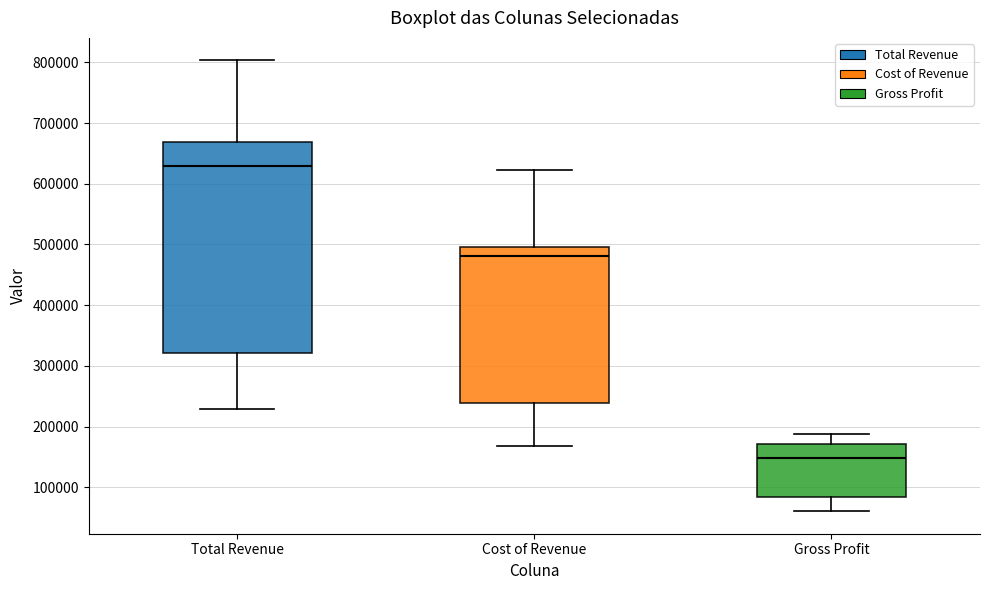

Which box is the tallest, from its lower edge to its upper edge?

Total Revenue